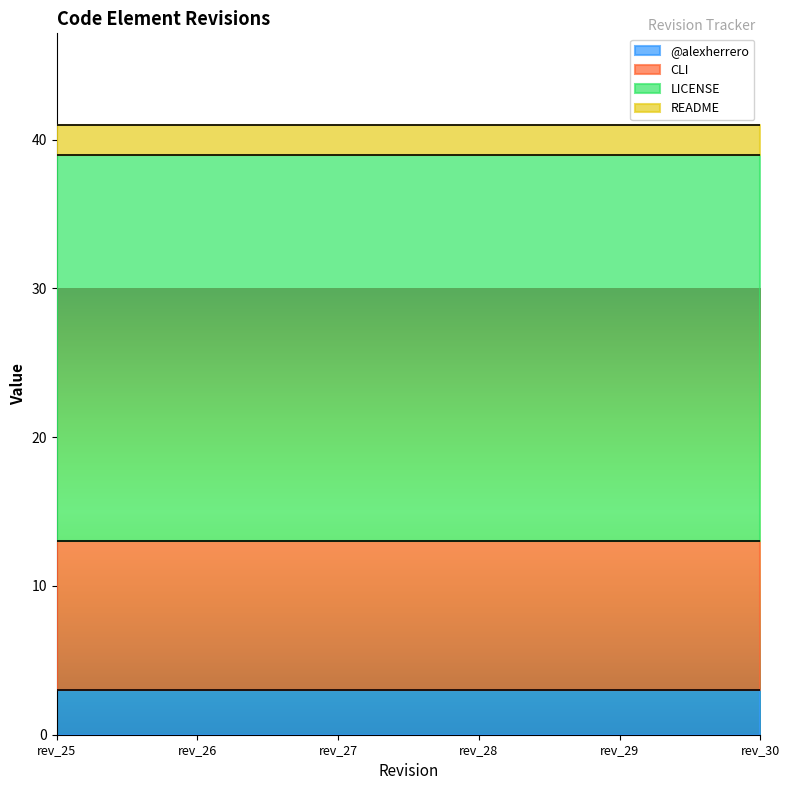

Rank the series at rev_28 from lowest to highest value.

README, @alexherrero, CLI, LICENSE